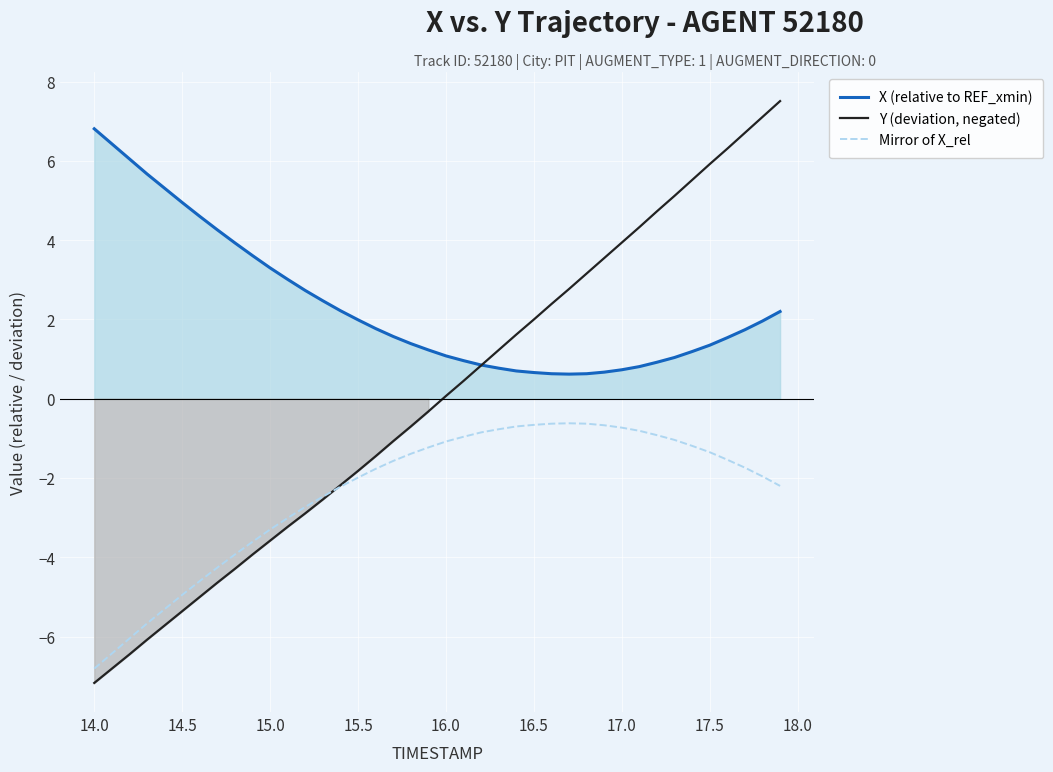

Which series ends up on top after the final intersection of Y (deviation, negated) and Mirror of X_rel?

Y (deviation, negated)